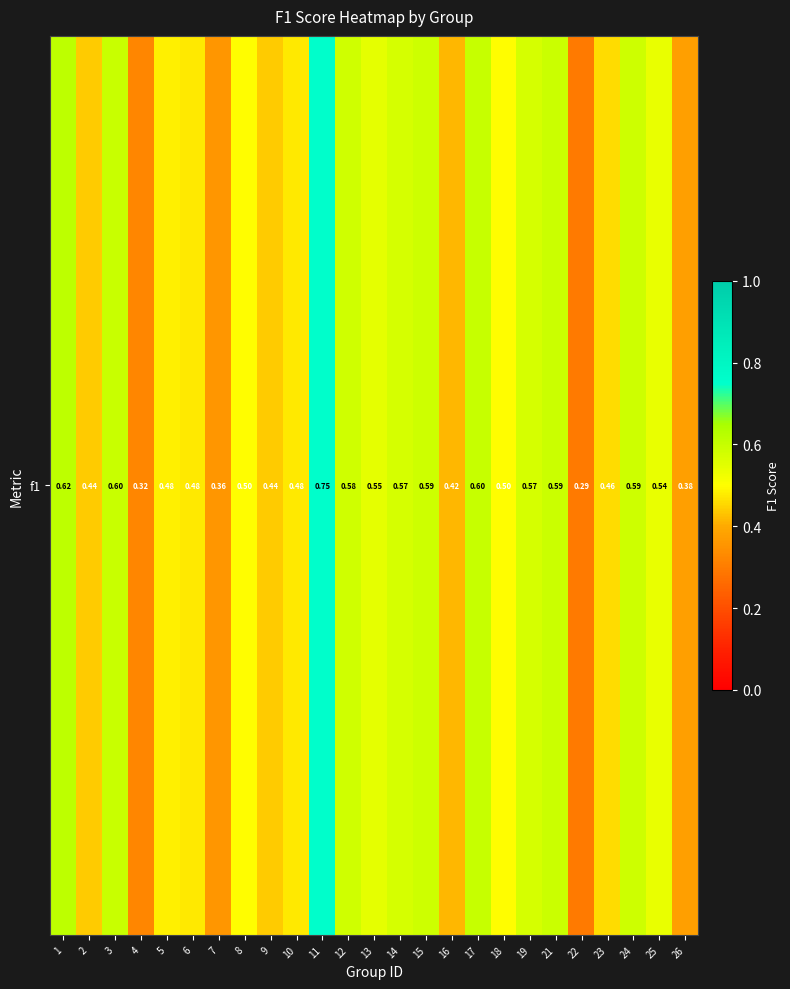

Count the number of categories in the chart.

25